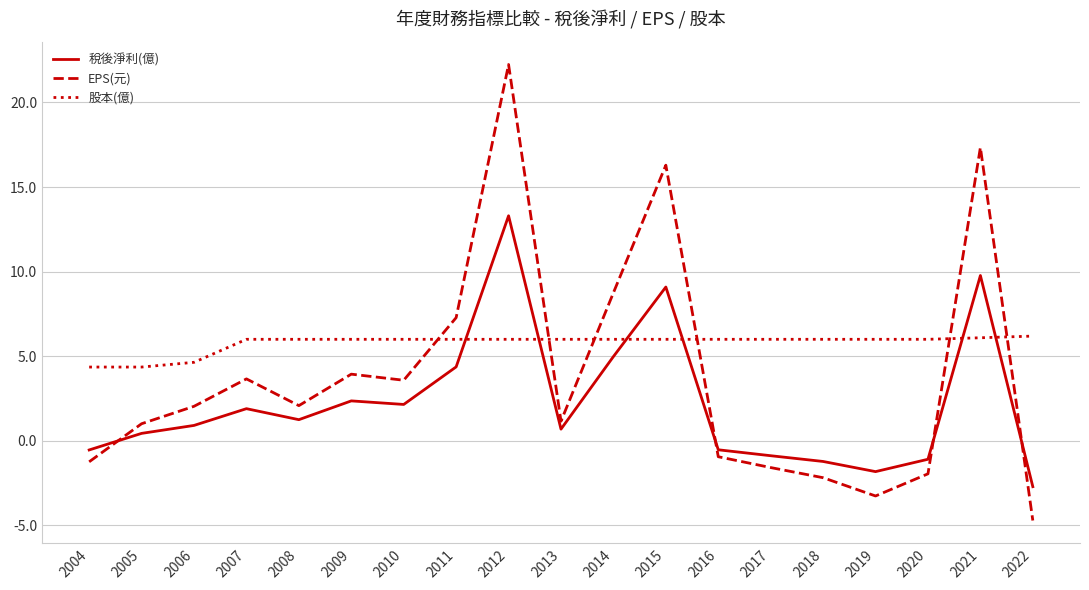

What value does the 股本(億) series have at 2021?

6.1